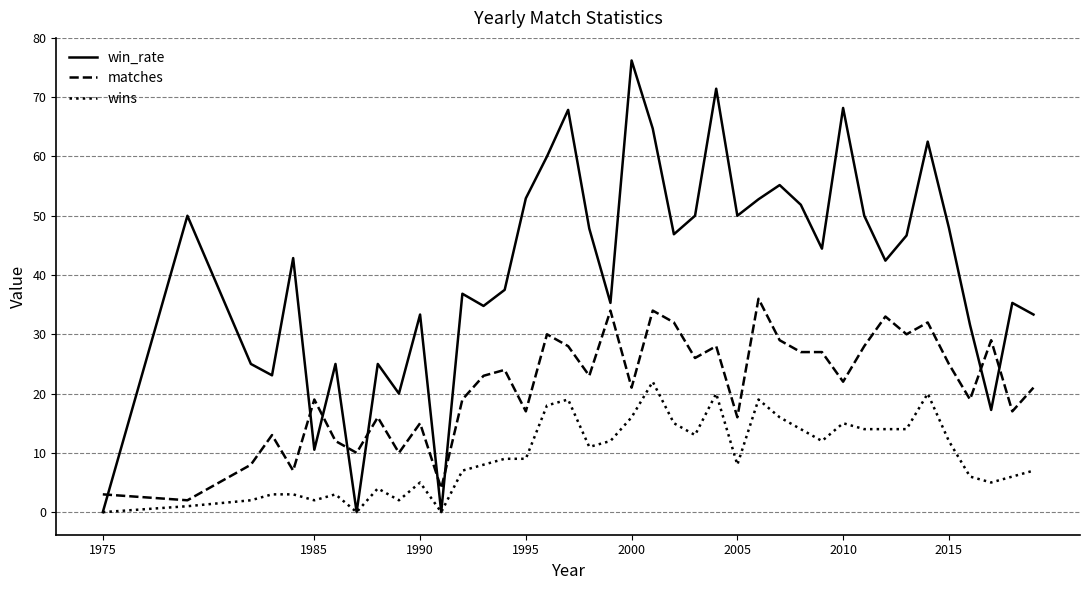

Which series ends up on top after the final intersection of matches and win_rate?

win_rate